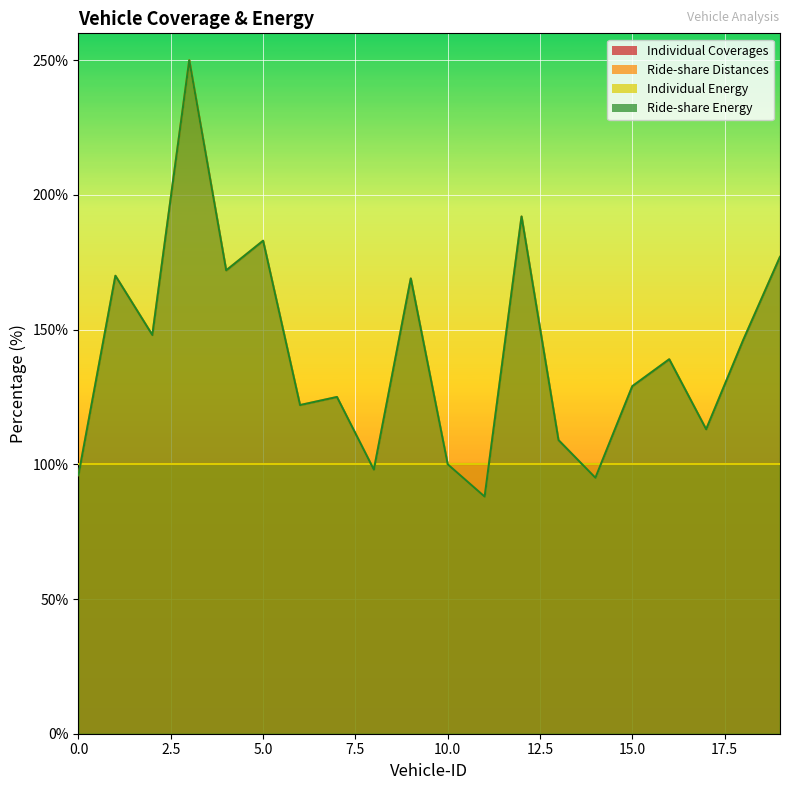

What is the average value of the Ride-share Distances series?

141